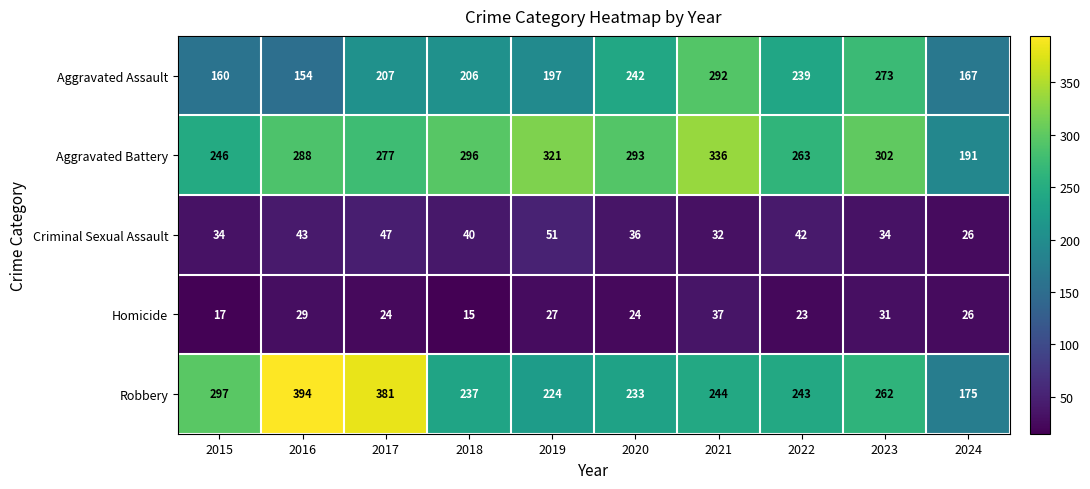

Read the Aggravated Battery value at 2021.

336